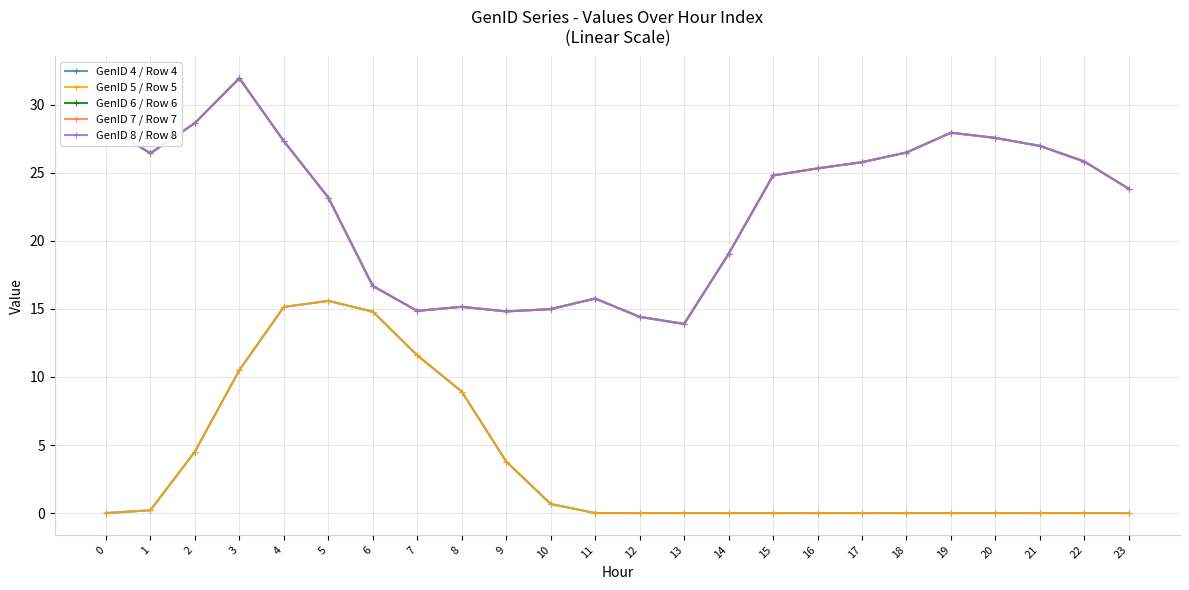

Is this an area chart (filled region under the line)?

No